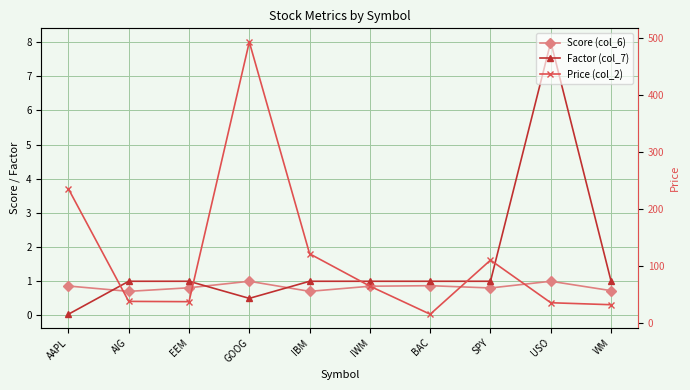

What are all the series names shown in the legend?

Score (col_6), Factor (col_7), Price (col_2)